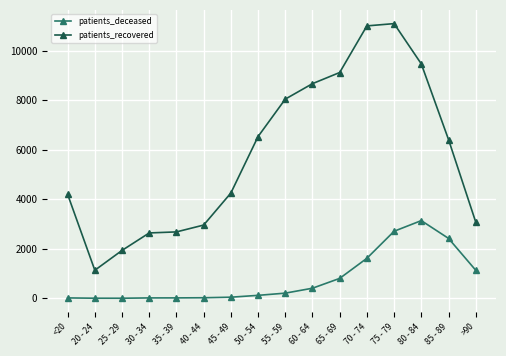

What is the total value across all series at 45 - 49?

4299